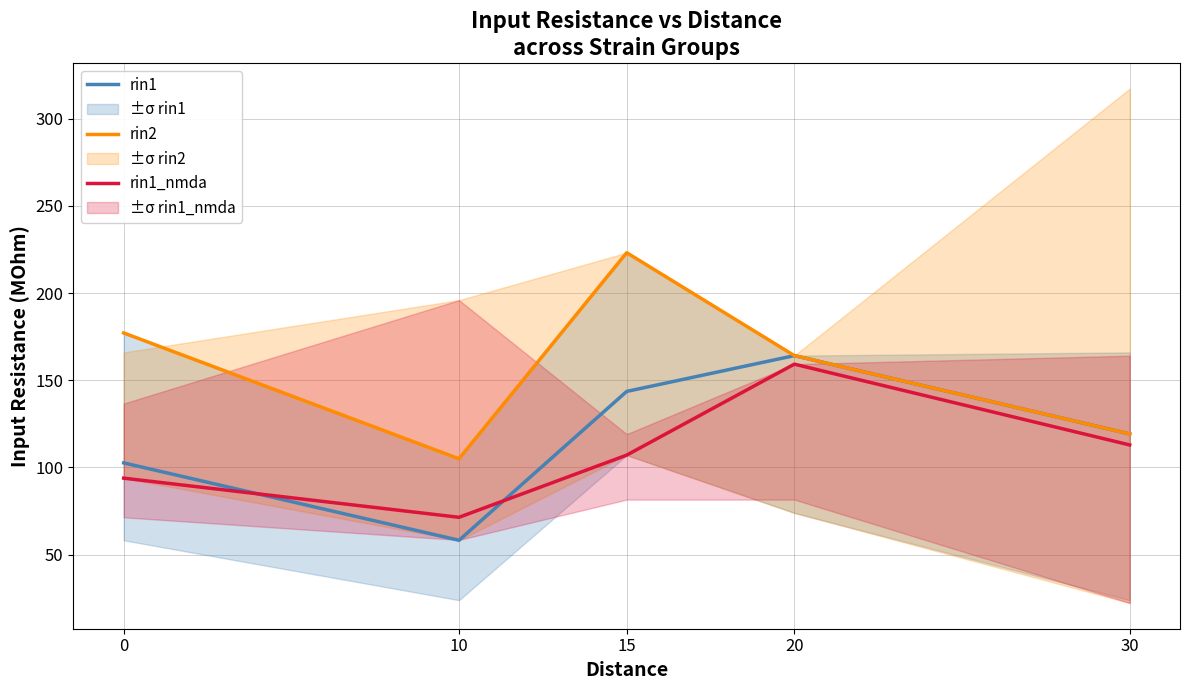

How many values in the rin1_nmda series are below 107?

2